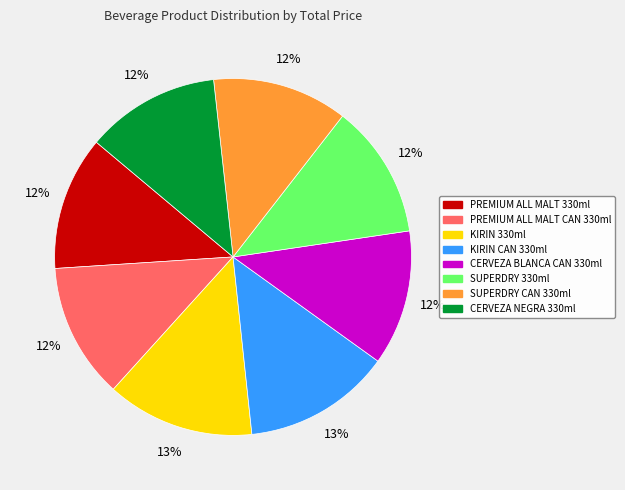

Does any single category account for the majority?

No